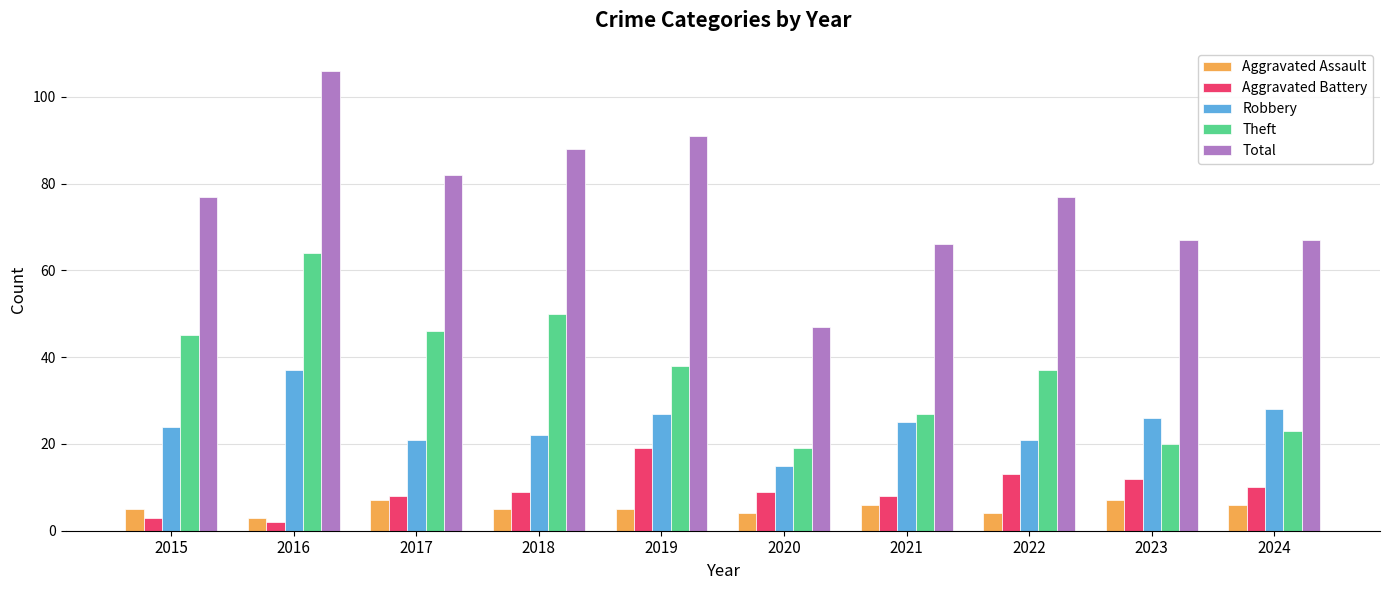

The value of Theft at 2015 is 25. True or false?

False